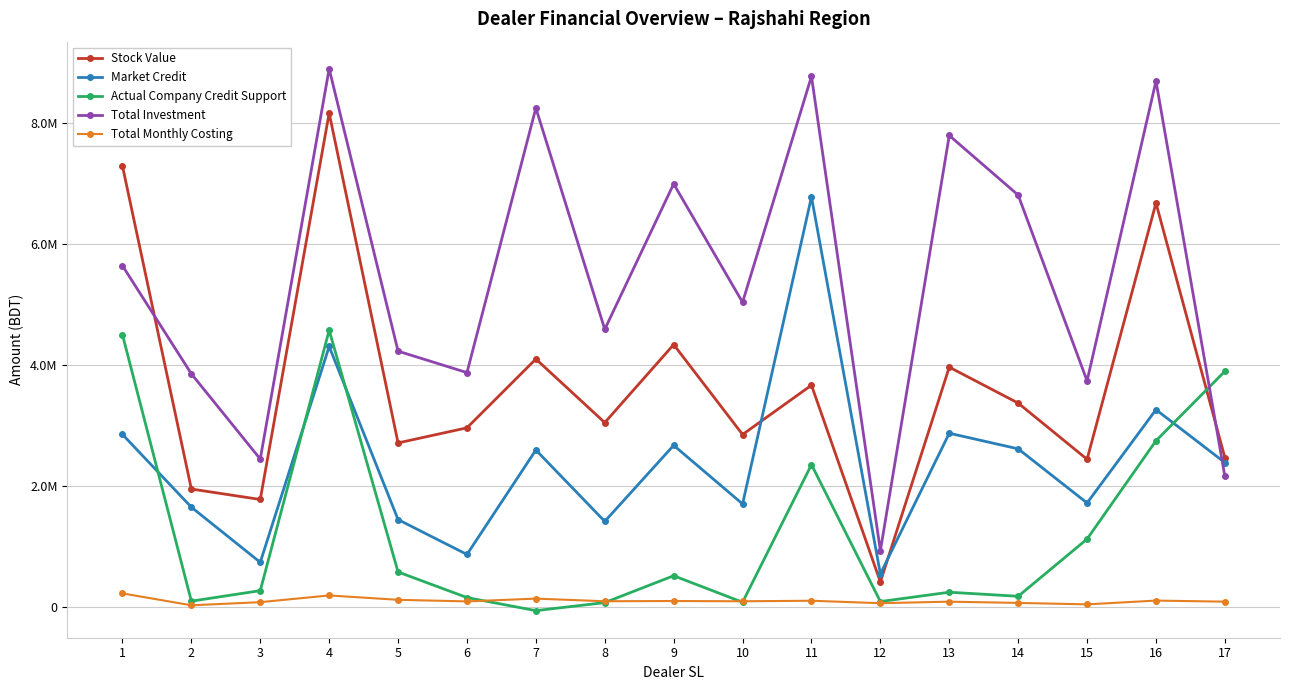

How many times do Actual Company Credit Support and Total Monthly Costing cross each other?

4